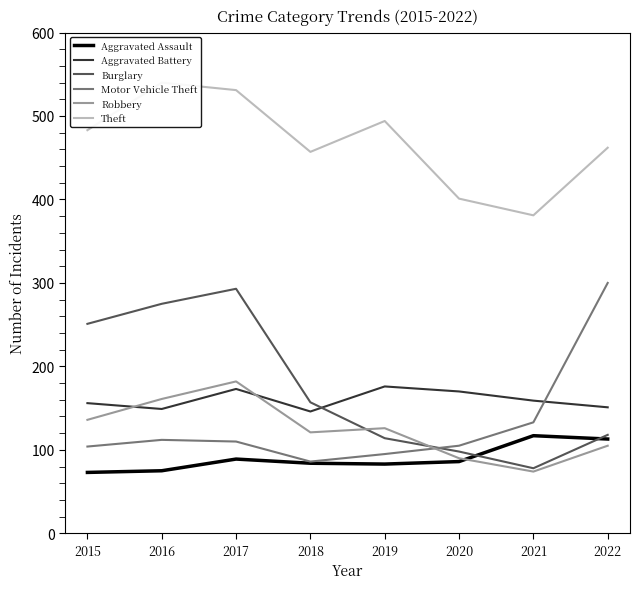

At how many categories does at least one series exceed 305?

8